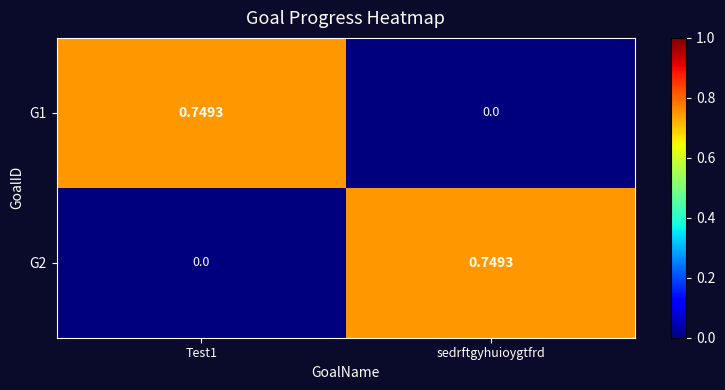

Is the value of G2 at sedrftgyhuioygtfrd greater than the value of G1 at sedrftgyhuioygtfrd?

Yes